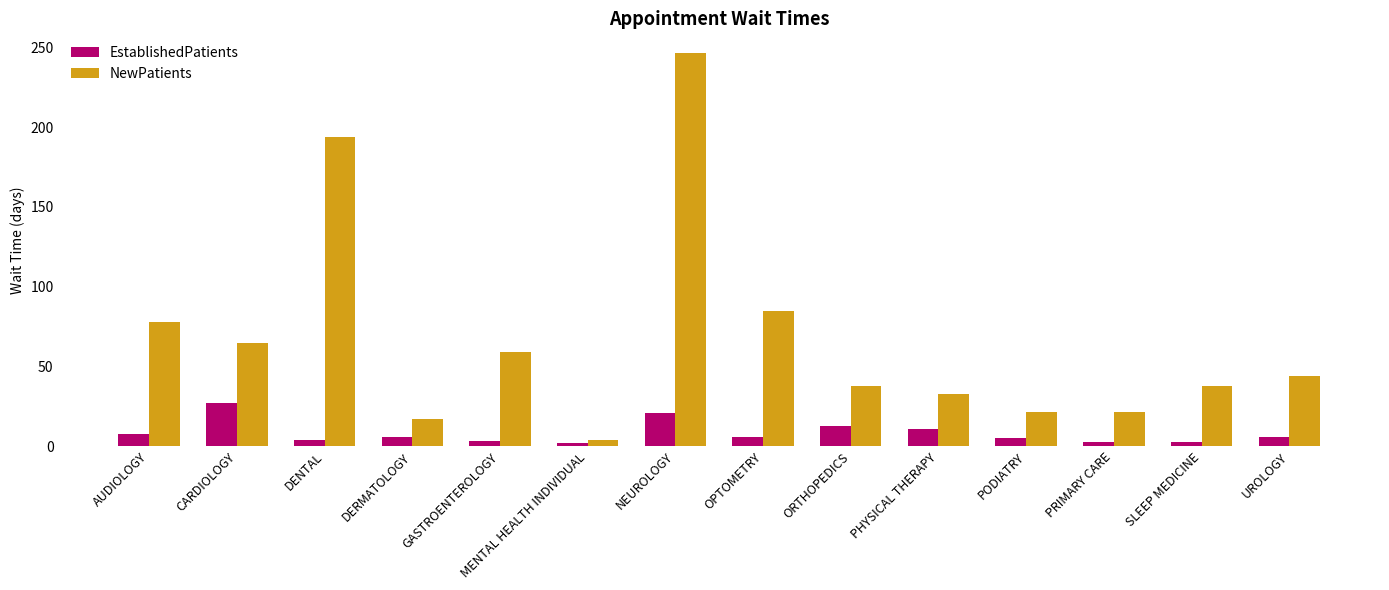

What is the difference between the highest and lowest values at NEUROLOGY?

225.8